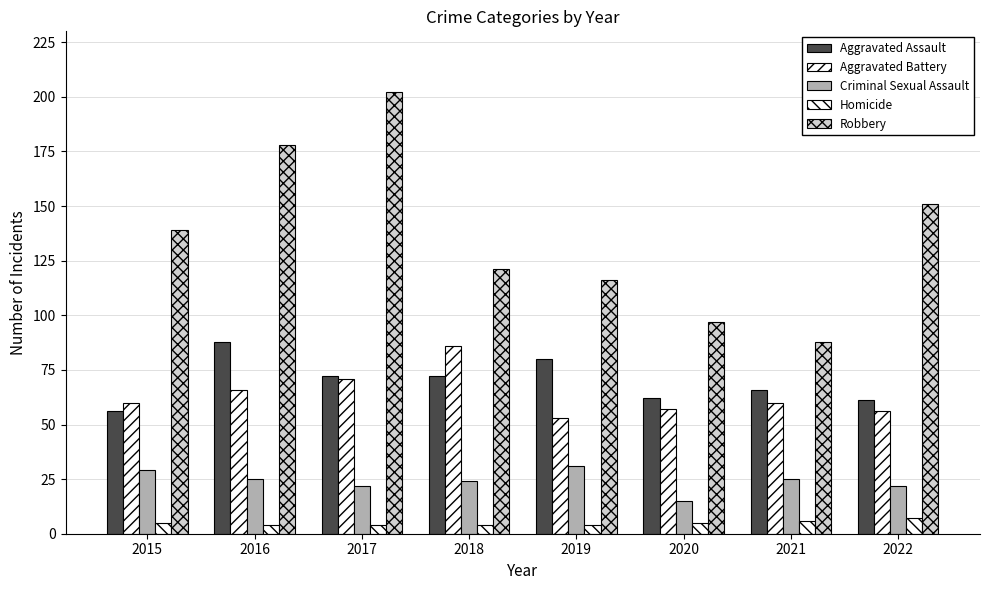

Are the bars grouped side by side (vs. stacked)?

Yes